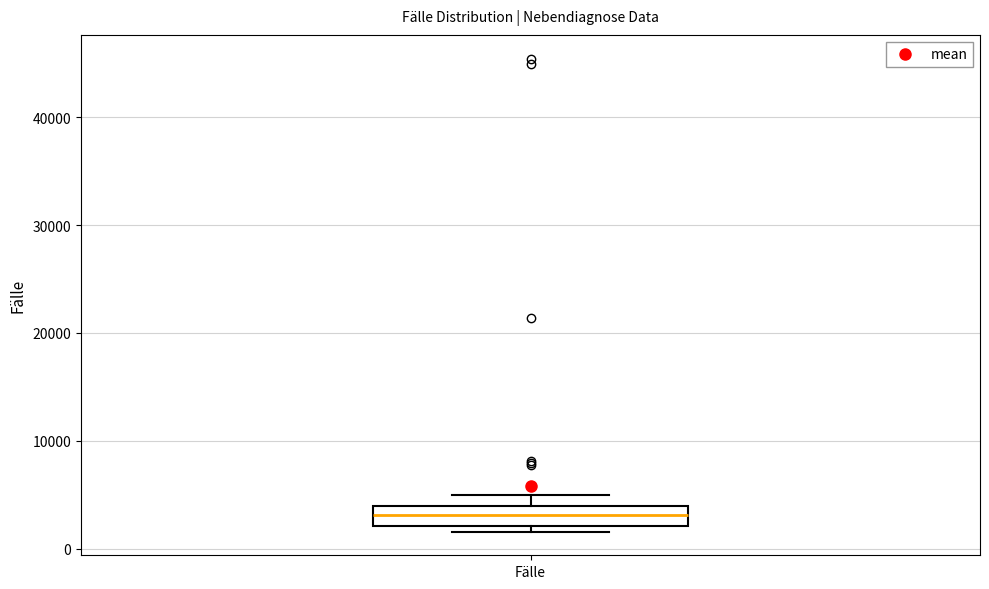

Read this box plot against the y-axis: the position of the median line, the range covered by the box, and the ends of both whiskers. The values are not printed on the chart, so give them approximately, as read against the axis.

median 3000, box 2000 to 4000, whiskers 2000 (just below the box's lower edge) to 5000